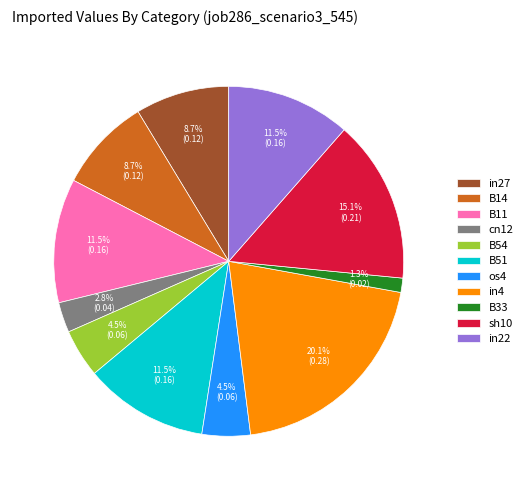

What percentage is NOT represented by B14?

91.3%